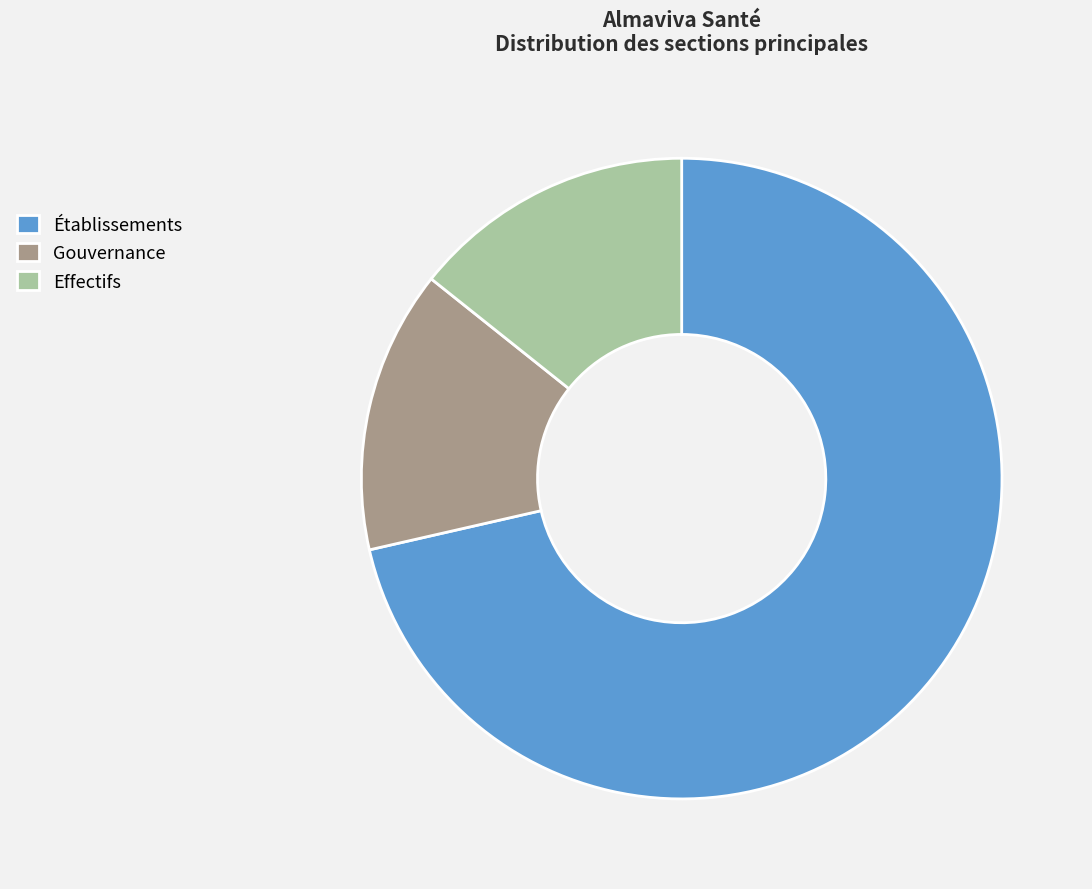

What is the ratio of the value at Gouvernance to the value at Effectifs?

1.0